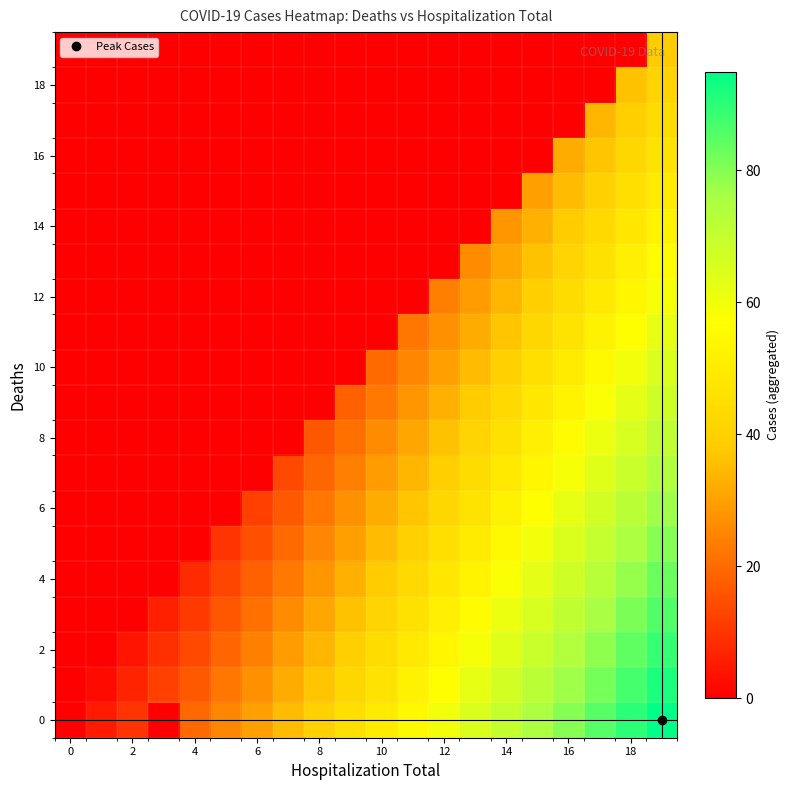

Count the number of categories in the chart.

20